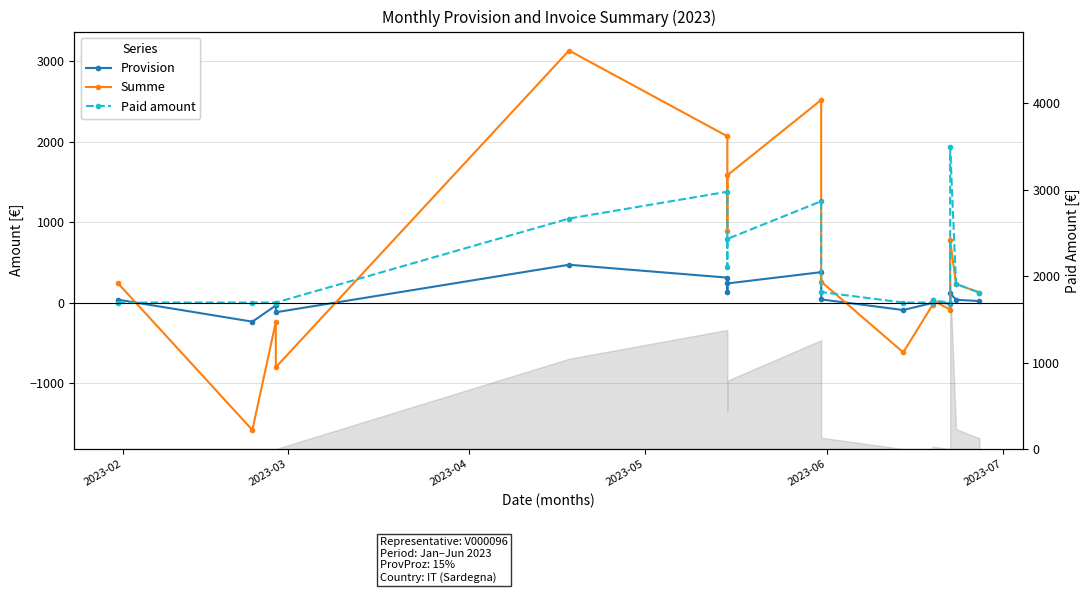

Does the chart have visible grid lines?

Yes